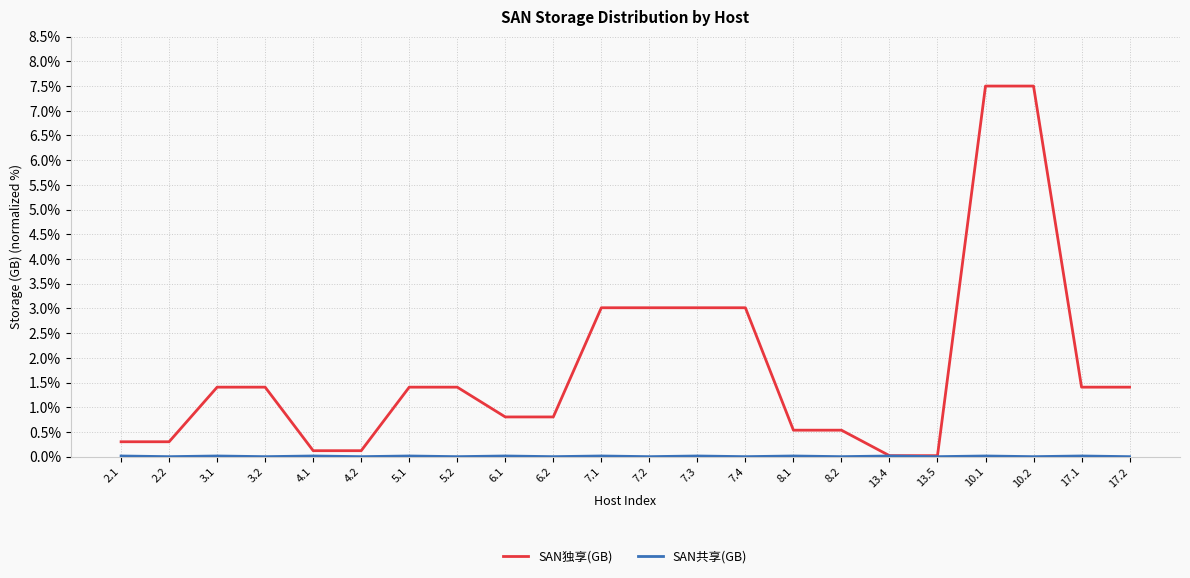

What is the maximum value shown in the chart?

7.5